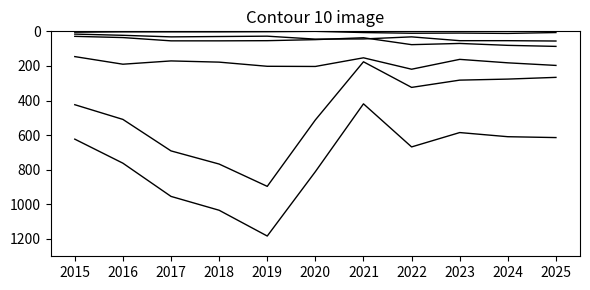

How many lines are shown in the chart?

6